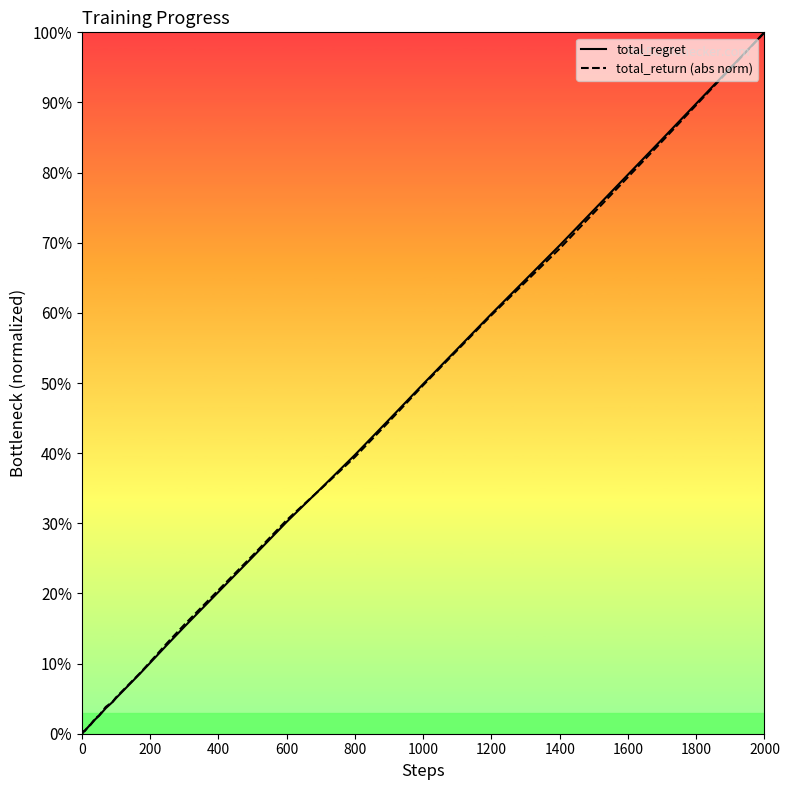

Does the chart have visible grid lines?

No